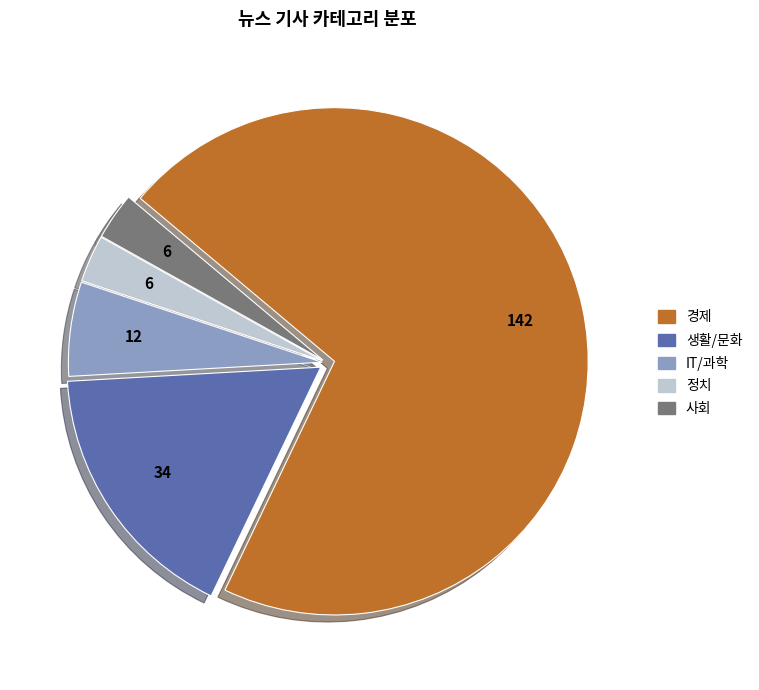

Which category has the biggest portion of the pie?

경제